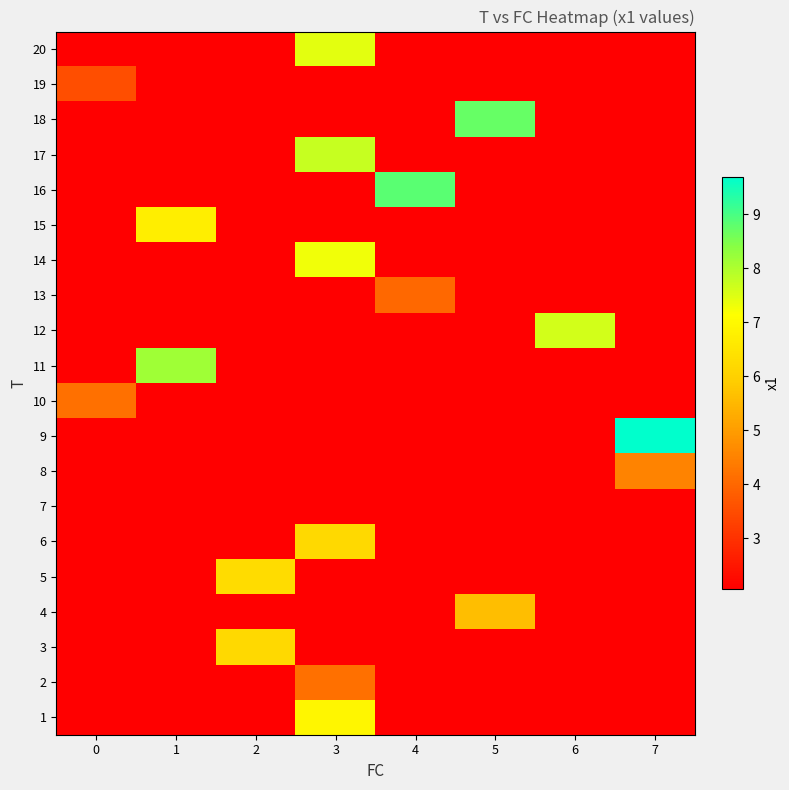

Count the number of categories in the chart.

8